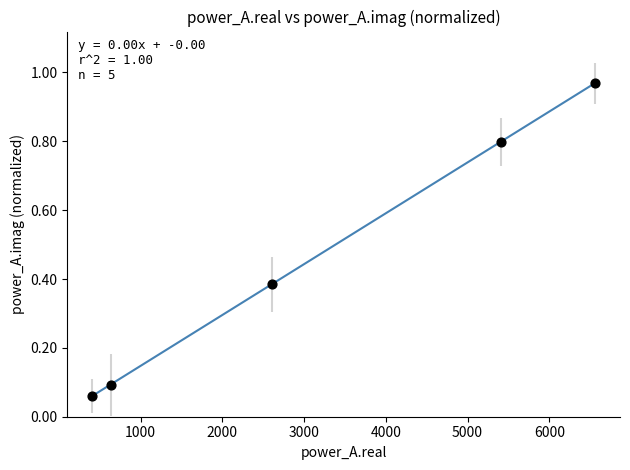

What is the average Y value?

0.5